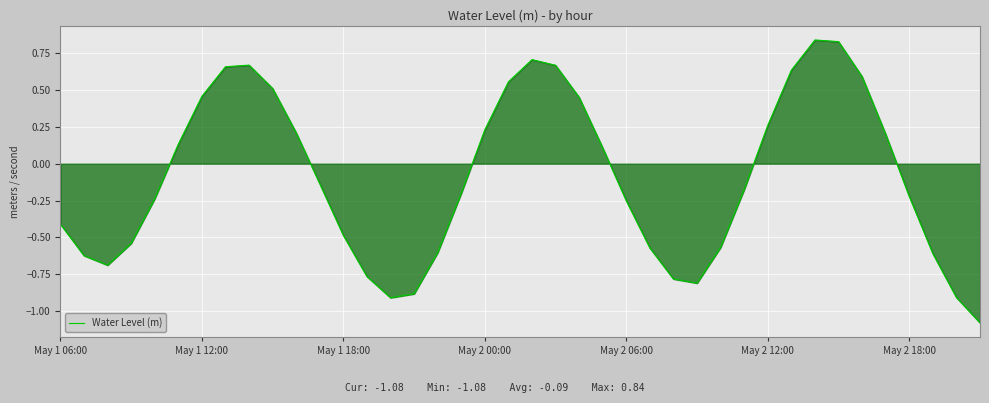

What is the sum of all values?

-3.8